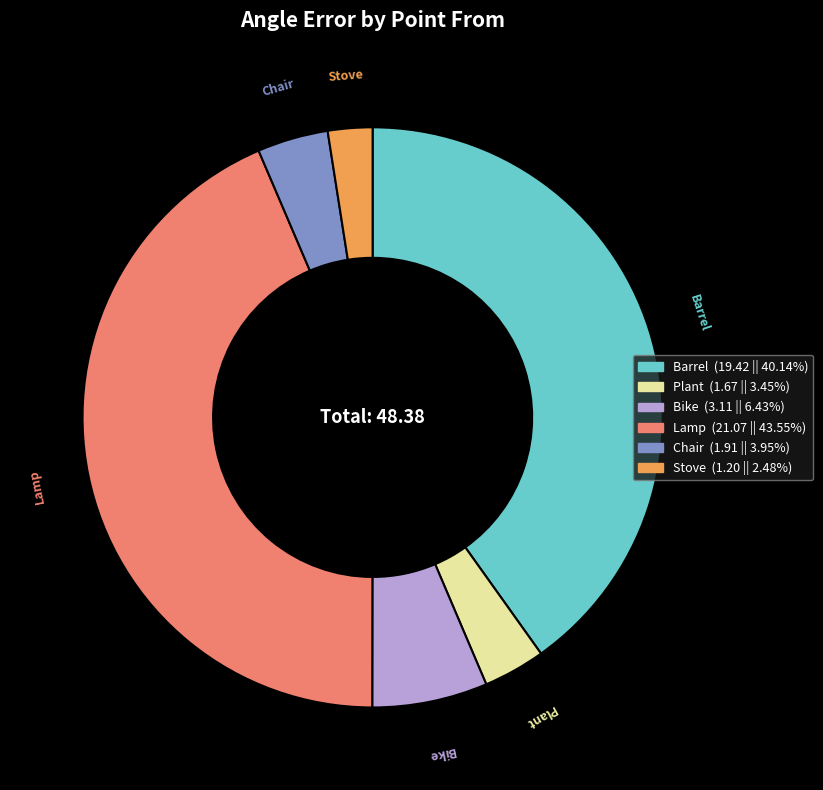

Approximately how many times larger is the value at Barrel (19.42 || 40.14%) compared to Chair (1.91 || 3.95%)?

10.2